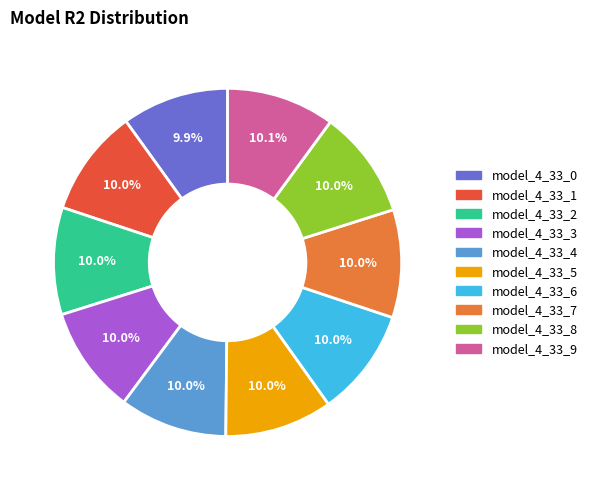

How many segments does this pie chart have?

10